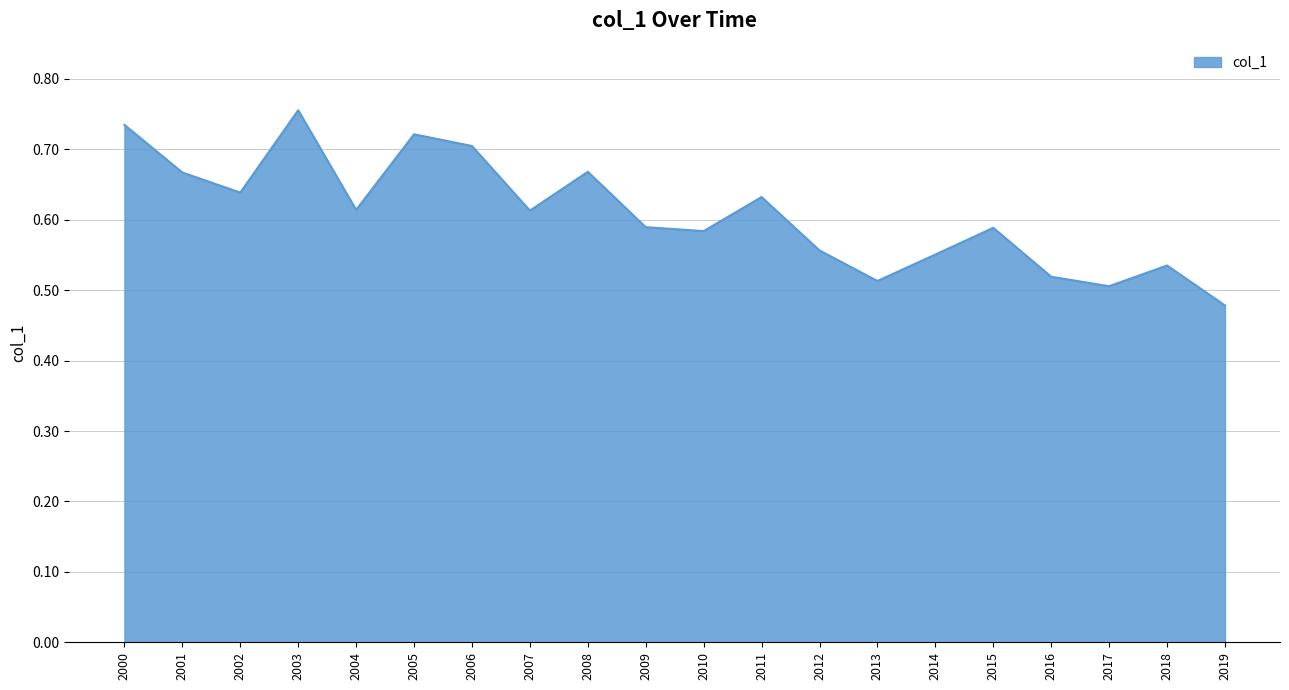

What is the difference between the maximum and minimum values?

0.3